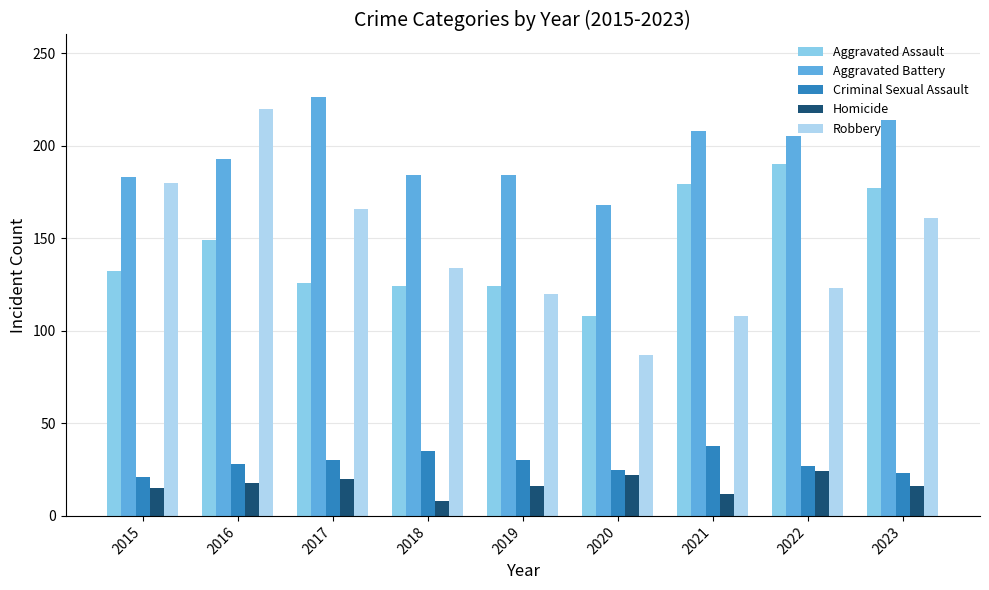

What is the approximate value of Homicide at 2016?

18